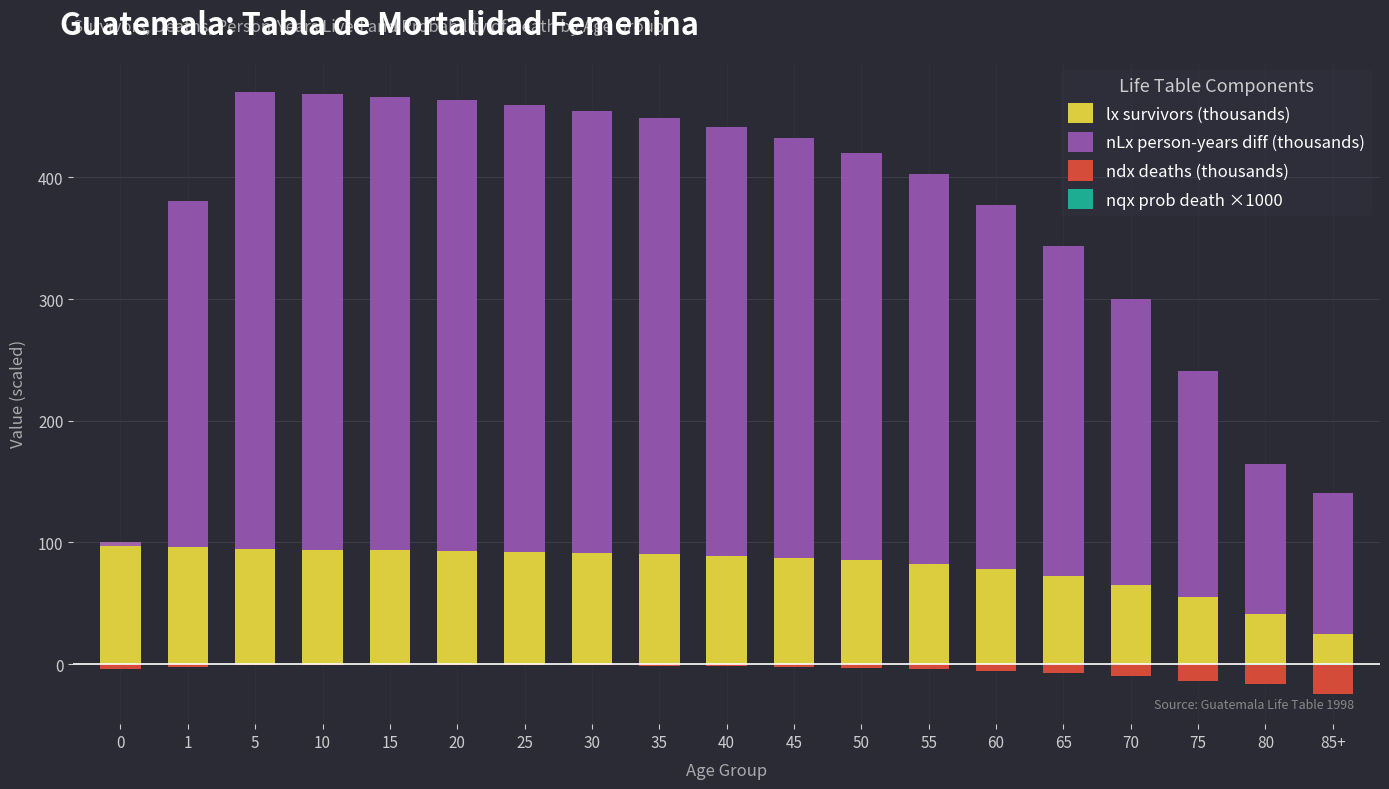

What is the label of the 3rd bar from the left?

5